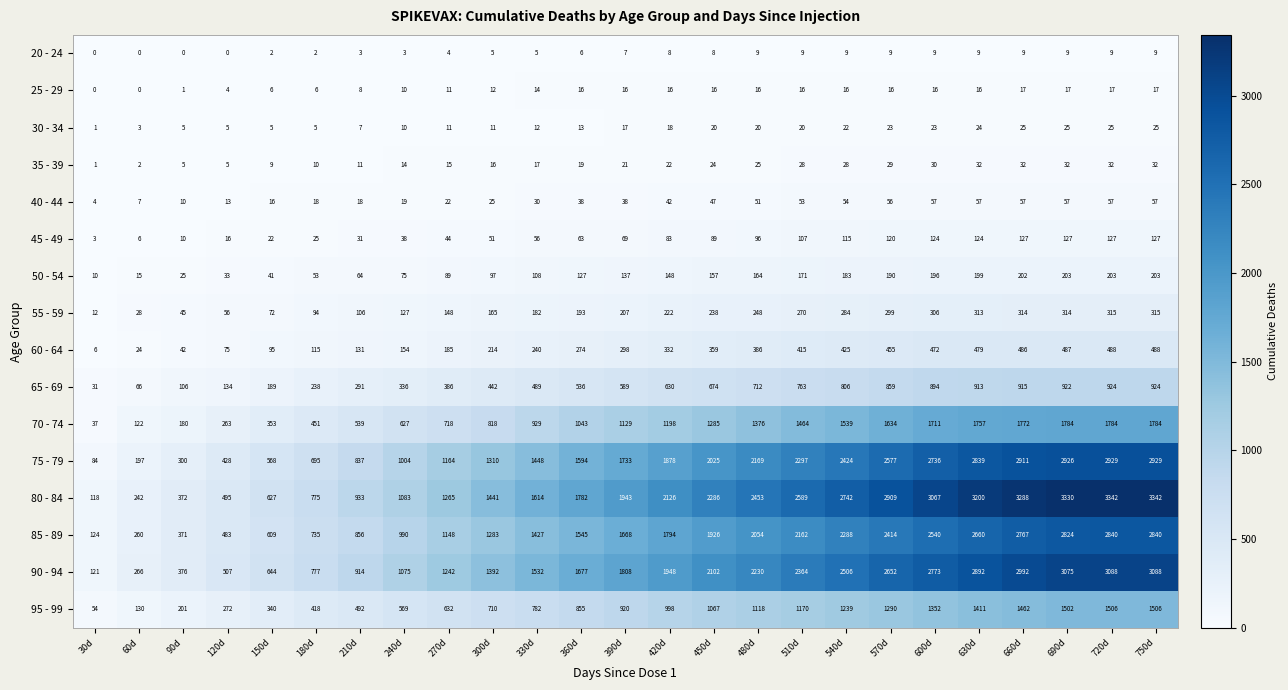

True or false: 80 - 84 has a value of 538 at 450d.

False